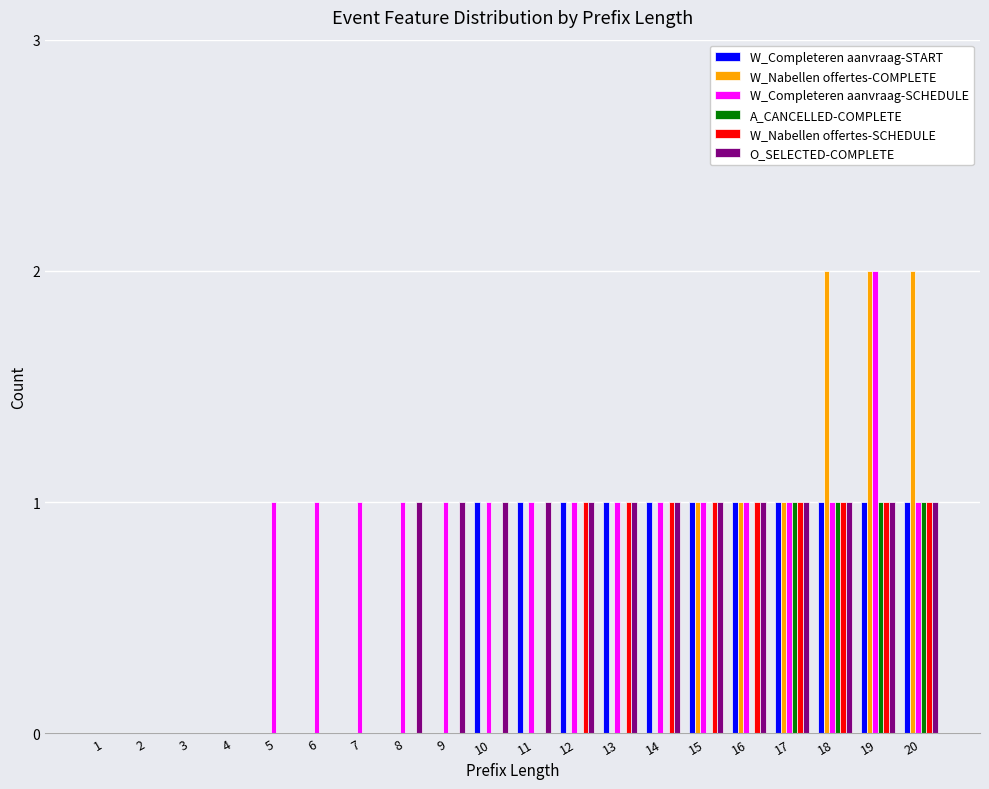

Which series has the largest total across all categories?

W_Completeren aanvraag-SCHEDULE